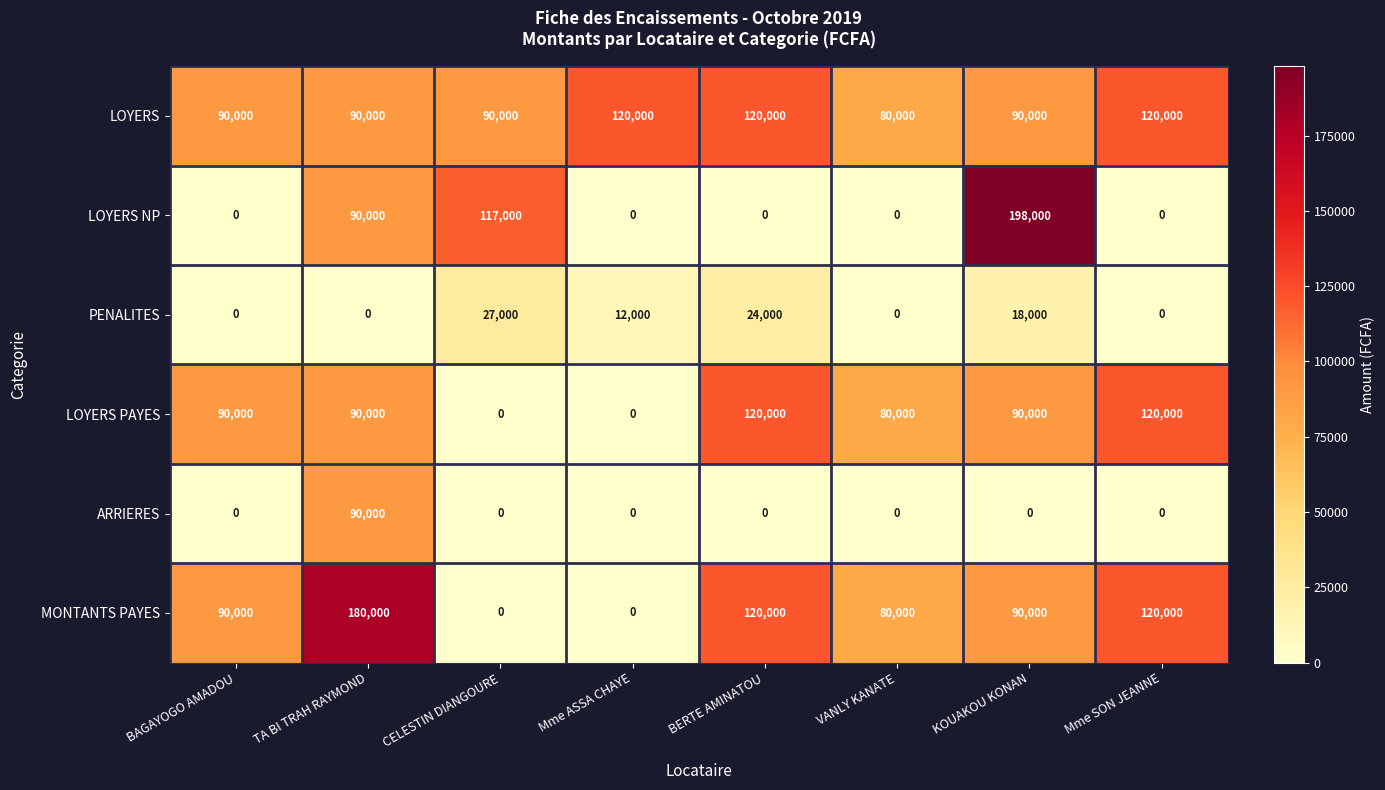

What is the total value across all series at CELESTIN DIANGOURE?

234000